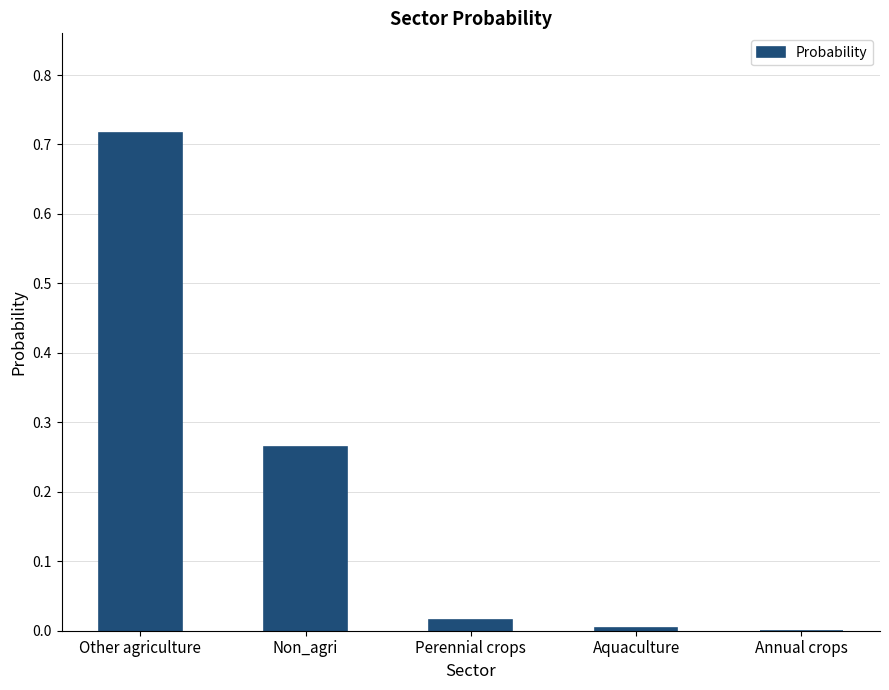

Which label corresponds to the largest value in the chart?

Other agriculture